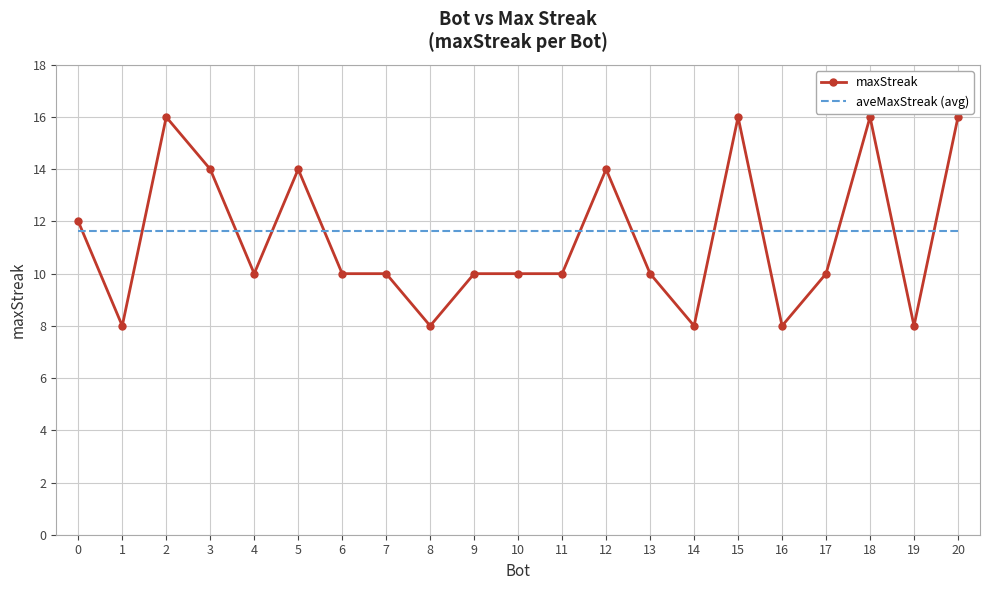

What is the spread (max minus min) of values at 9?

1.6